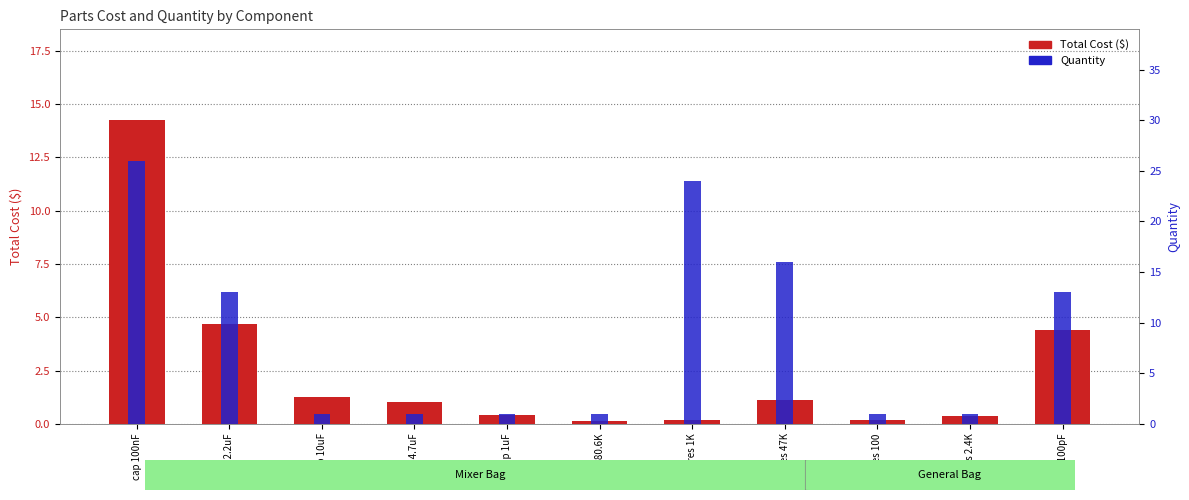

What is the sum of all Total Cost ($) values?

28.0